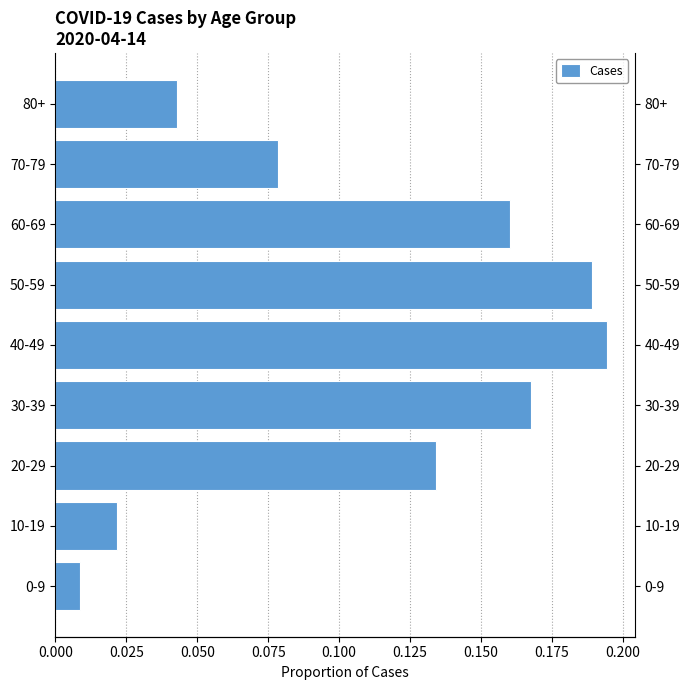

What is the difference between the maximum and minimum values?

0.2